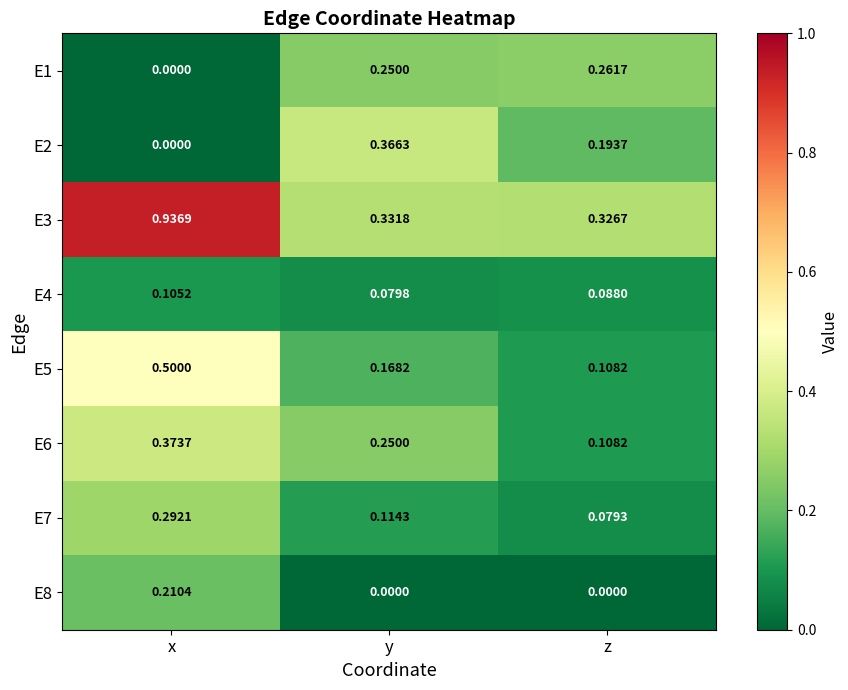

Which series has the widest spread of values?

E3